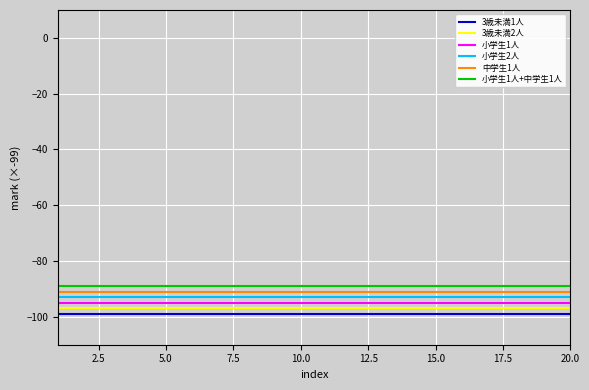

True or false: 小学生2人 and 小学生1人 intersect in this chart.

False